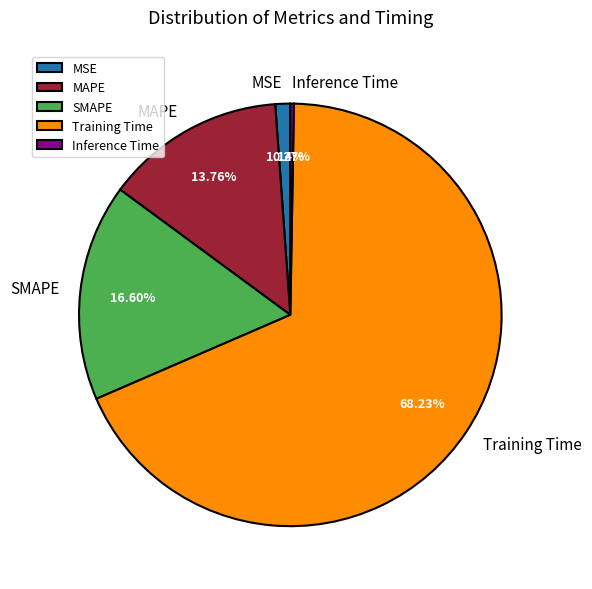

Which has a higher value, Training Time or MAPE?

Training Time